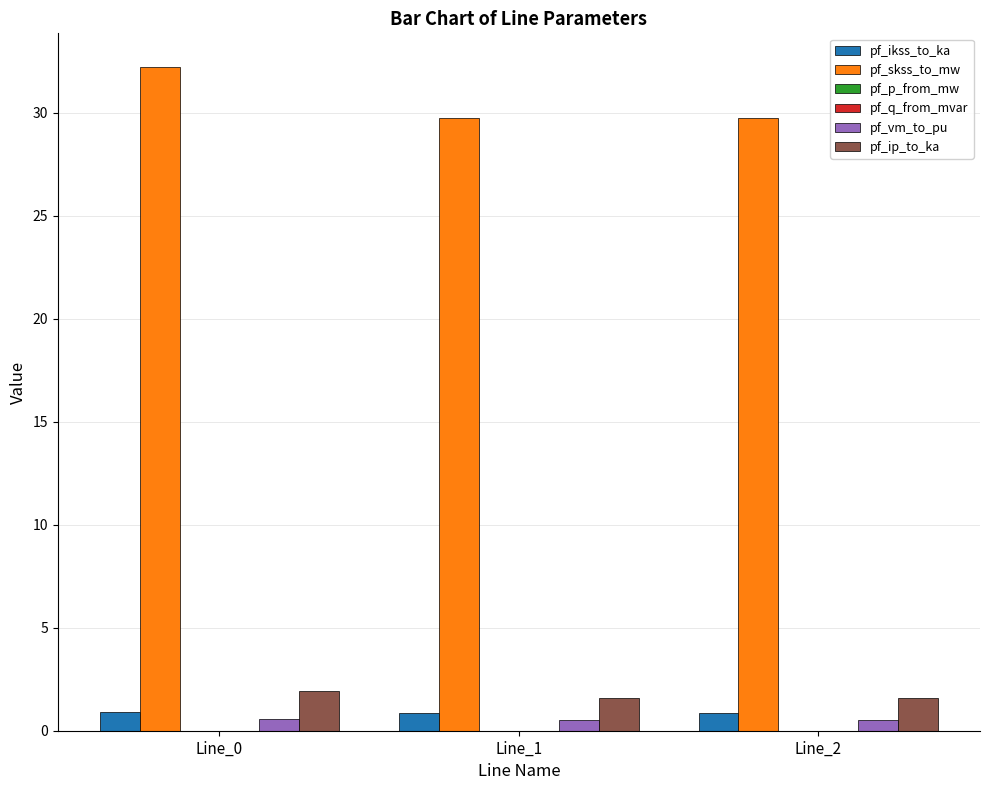

Is it true that pf_ip_to_ka equals 1.9 at Line_0?

True